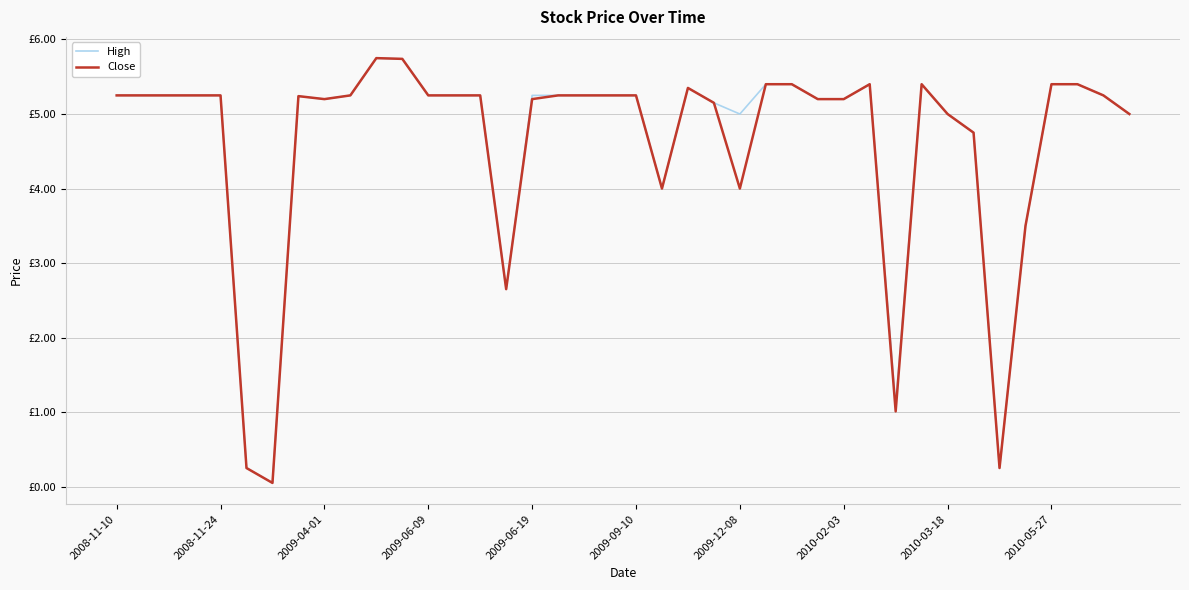

Does the chart have visible grid lines?

Yes